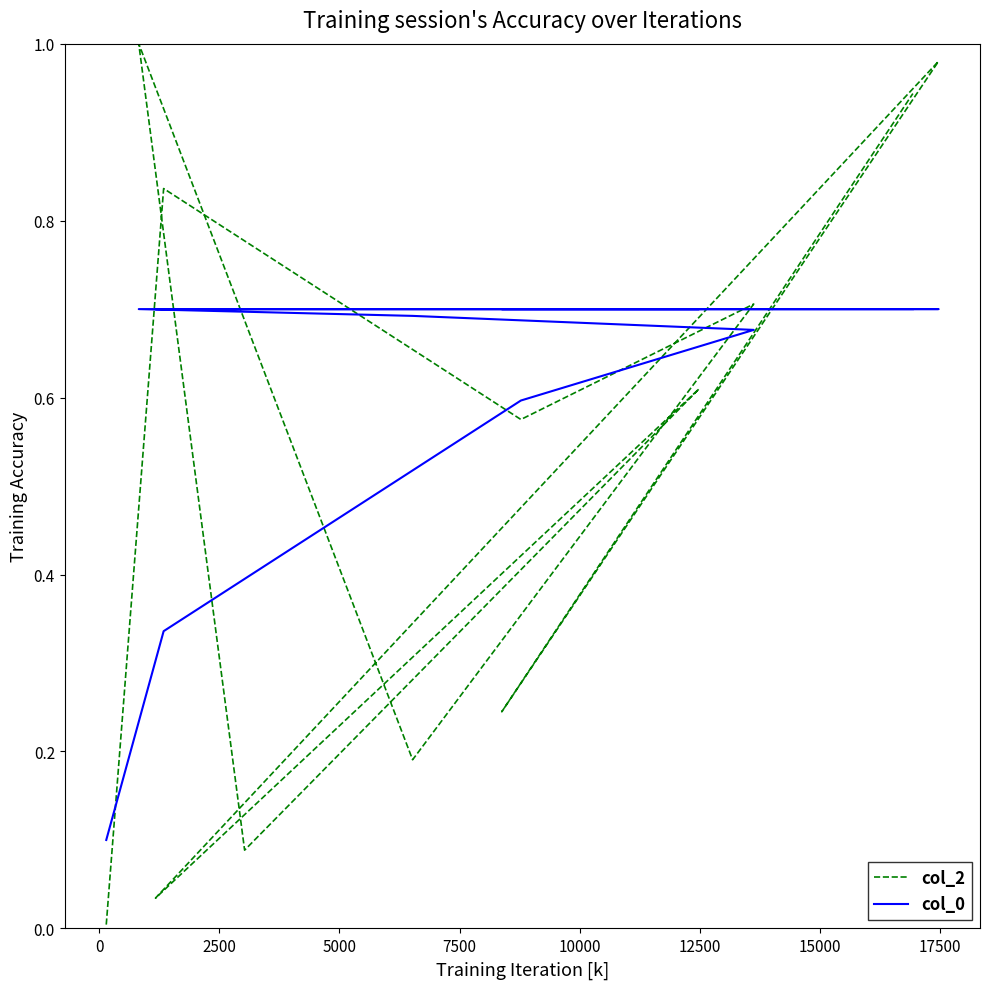

What is the difference between the maximum and minimum values in the col_0 series?

0.6